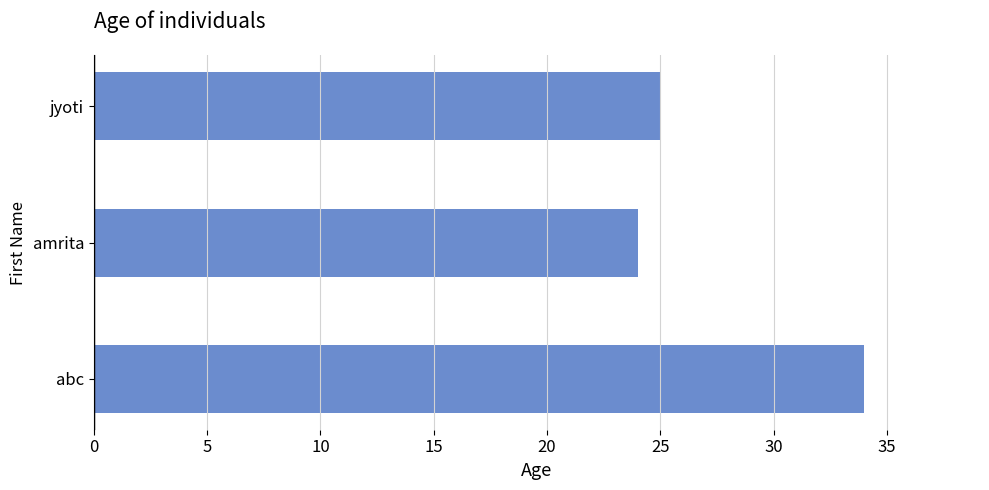

List the labels in order of value, smallest first.

amrita, jyoti, abc